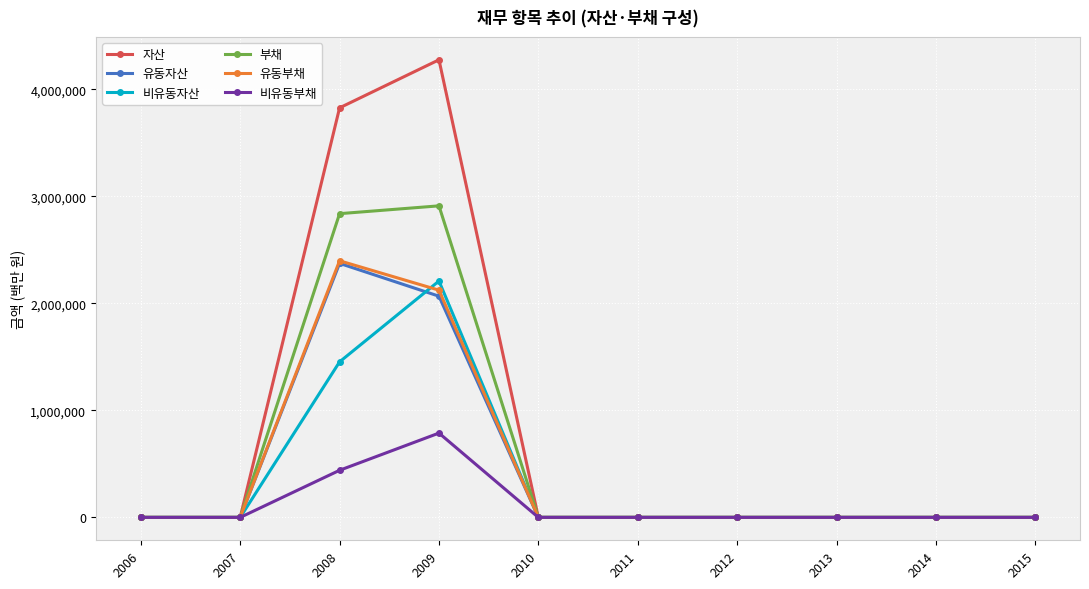

Count the number of data series in this chart.

6